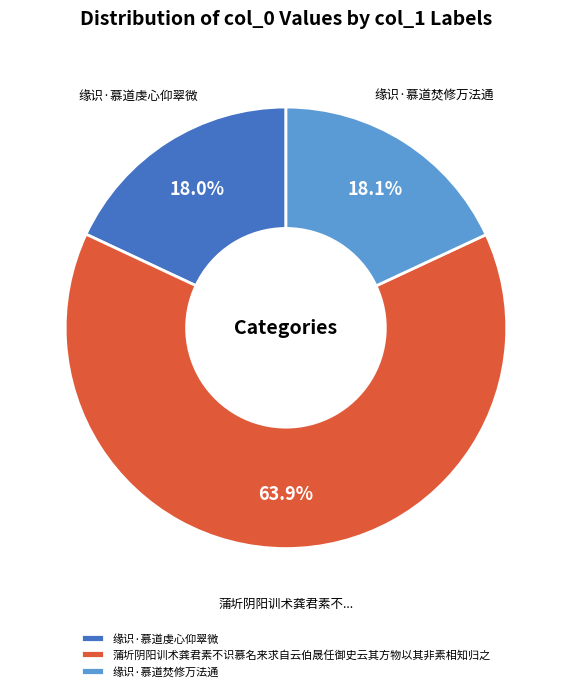

Combined, what portion of the pie is 蒲圻阴阳训术龚君素不识慕名来求自云伯晟任御史云其方物以其非素相知归之 and 缘识·慕道焚修万法通?

82.0%